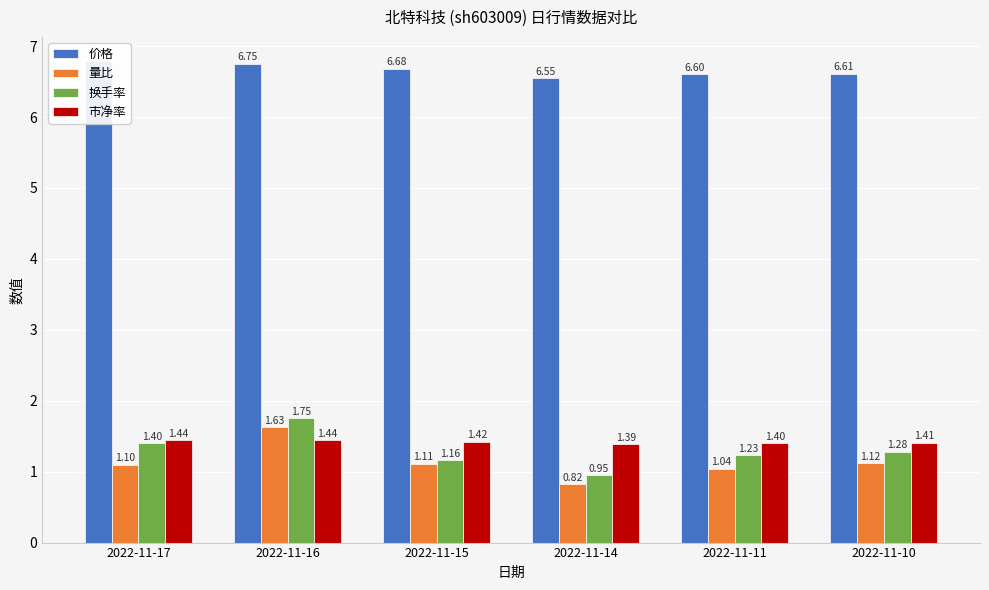

Reading left to right, what are all the values shown in this chart?

价格: 6.8	6.8	6.7	6.5	6.6	6.6
量比: 1.1	1.6	1.1	0.8	1.0	1.1
换手率: 1.4	1.8	1.2	0.9	1.2	1.3
市净率: 1.4	1.4	1.4	1.4	1.4	1.4